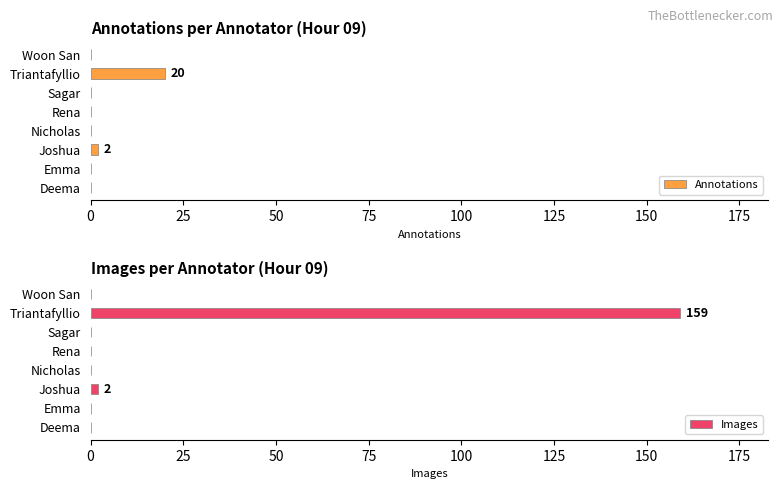

What is the difference between the maximum and minimum values in the Images series?

159